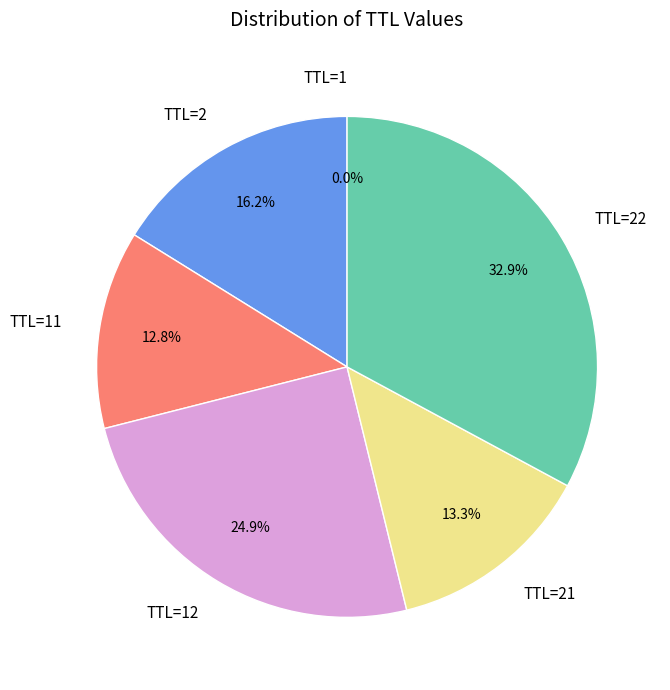

Which has a higher value, TTL=2 or TTL=22?

TTL=22